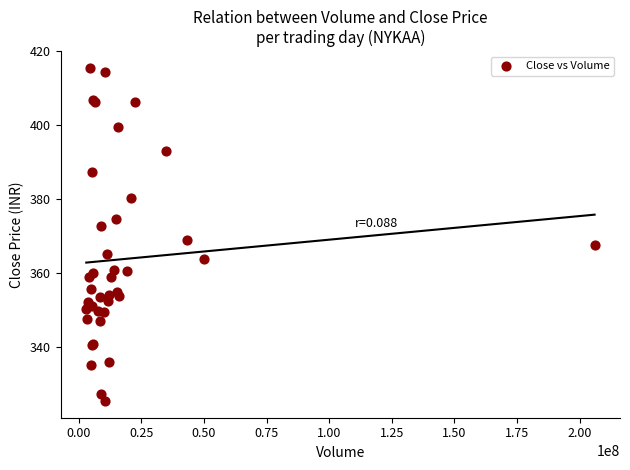

What Y value in the scatter plot is closest to 370?

368.9